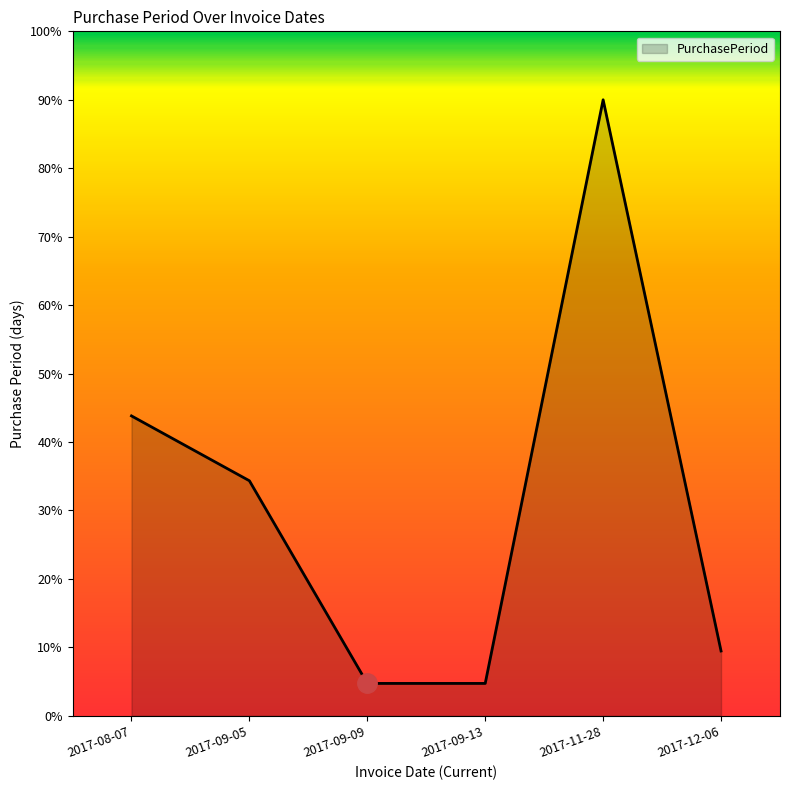

Does the chart have visible grid lines?

No